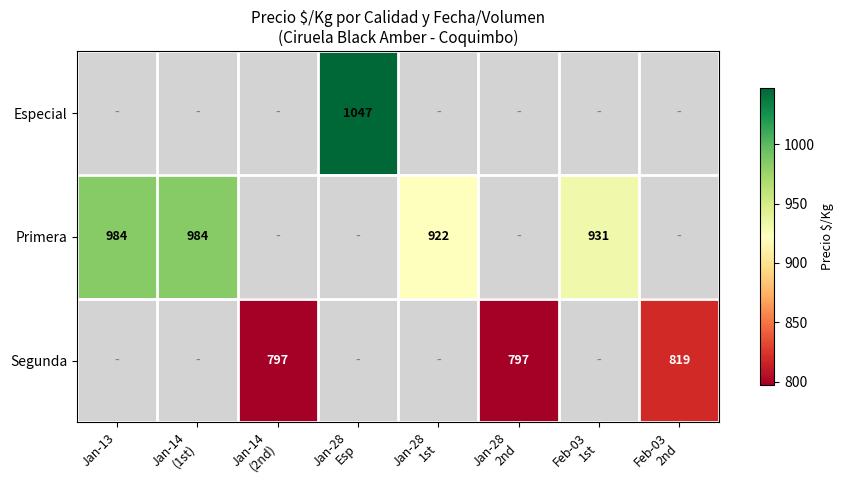

What is the maximum value shown in the chart?

1047.0